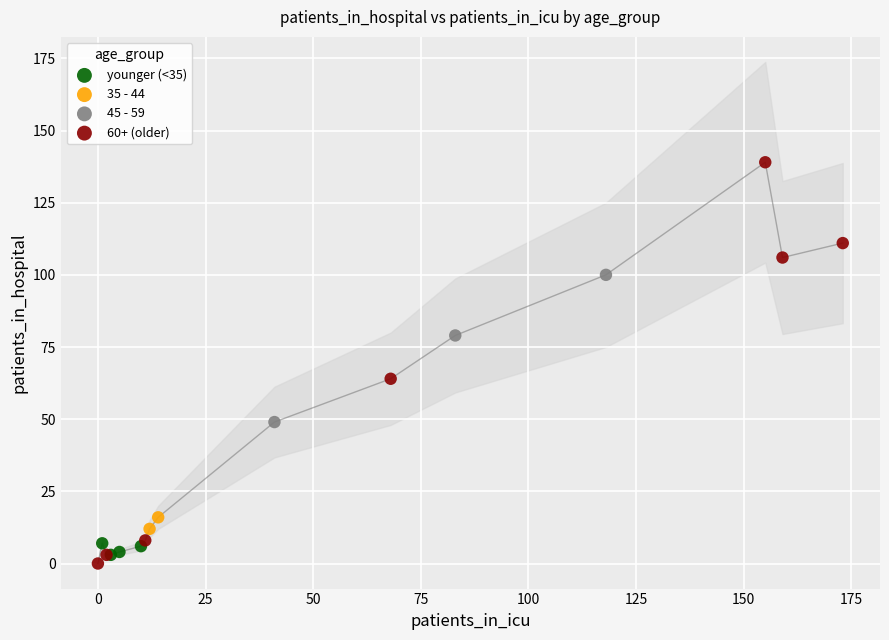

Which series reaches the minimum Y coordinate?

60+ (older)